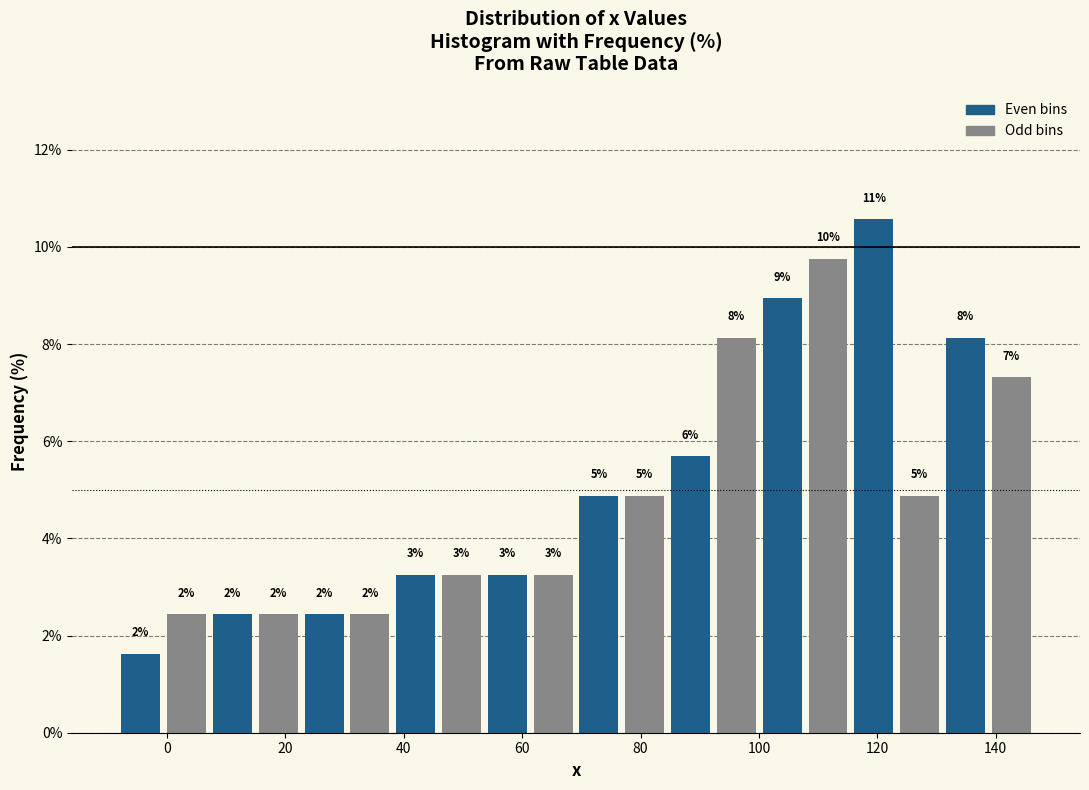

Read against the x-axis, roughly where is the centre of the tallest bar?

120